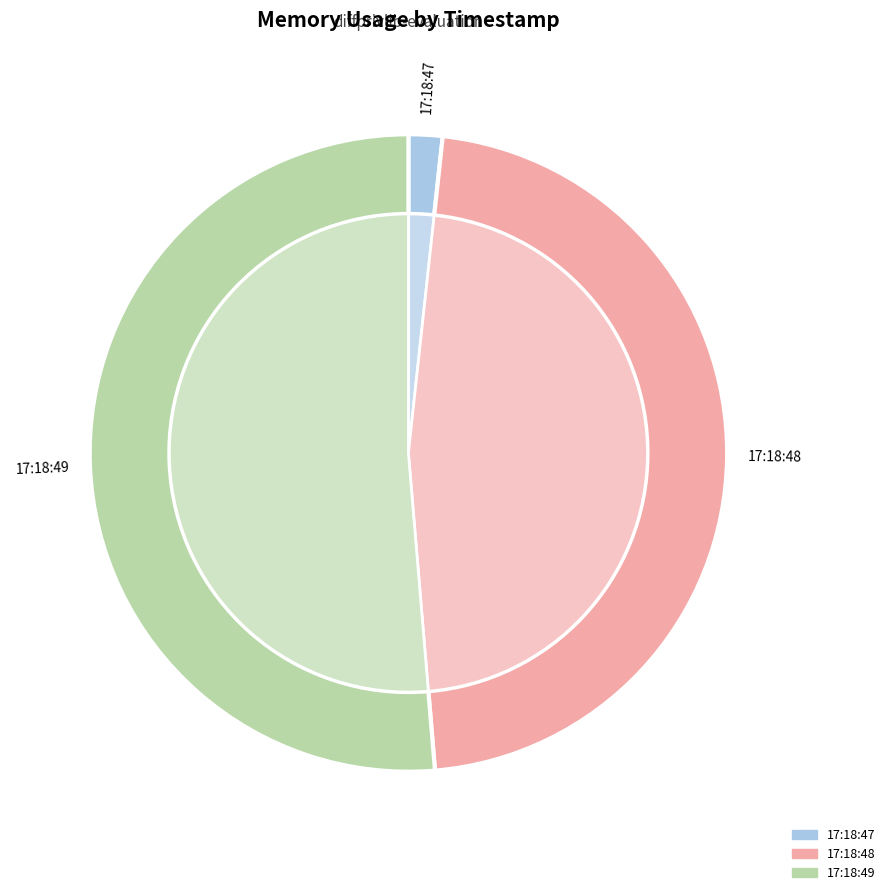

Do 2021-05-25T17:18:49.812079962Z and 2021-05-25T17:18:47.806663956Z together represent more than half of the pie?

Yes